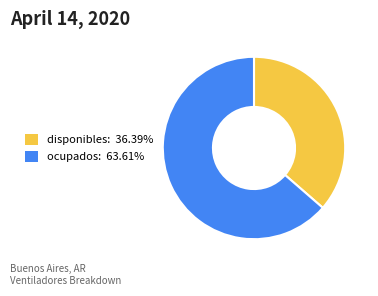

Which category has the biggest portion of the pie?

ocupados